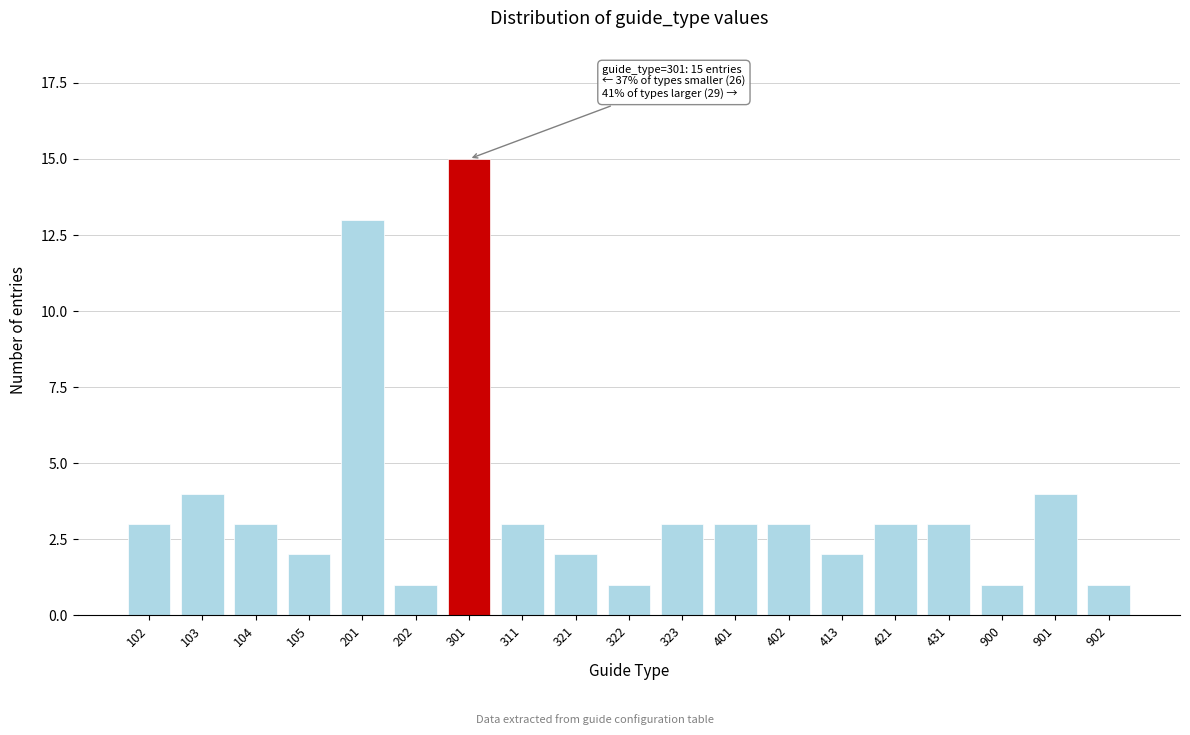

Reading left to right, transcribe all the data shown in this chart.

3	4	3	2	13	1	15	3	2	1	3	3	3	2	3	3	1	4	1